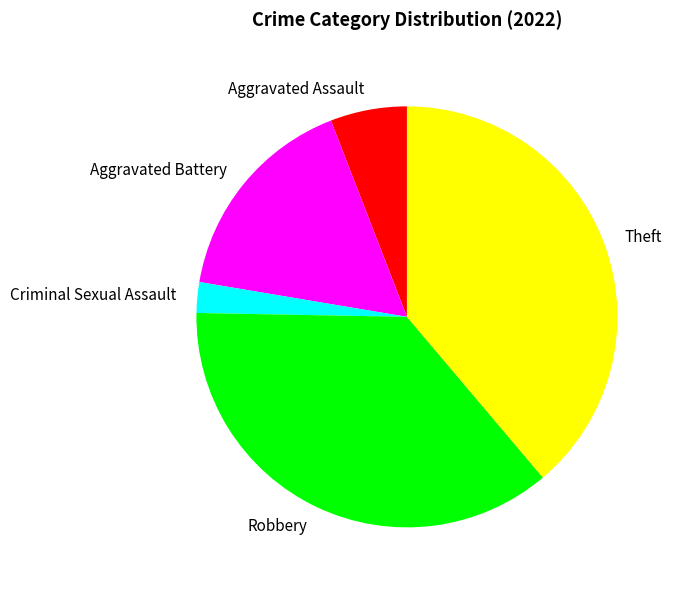

Which slice is the largest?

Theft